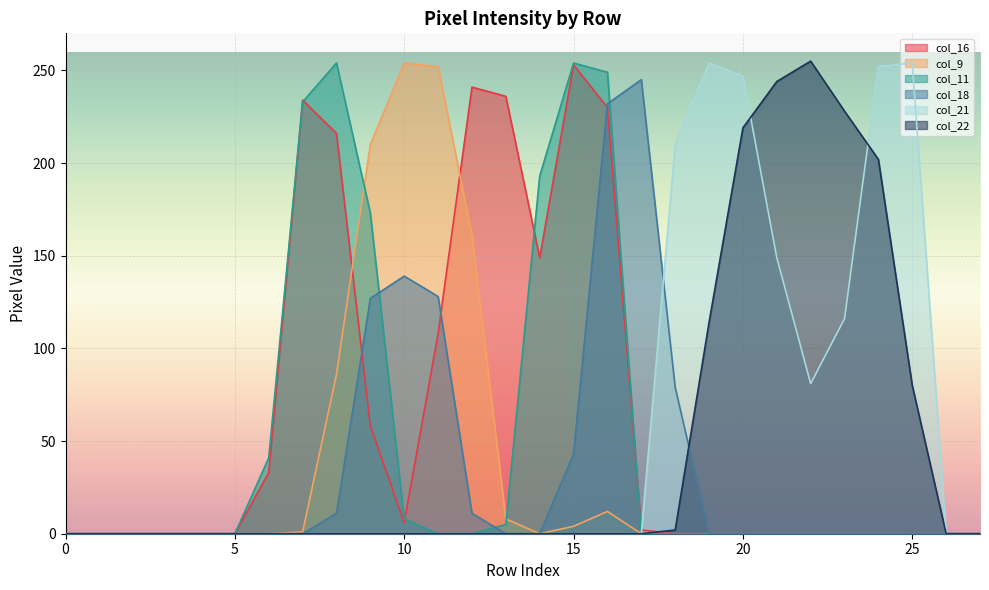

How many categories are shown in the chart?

28